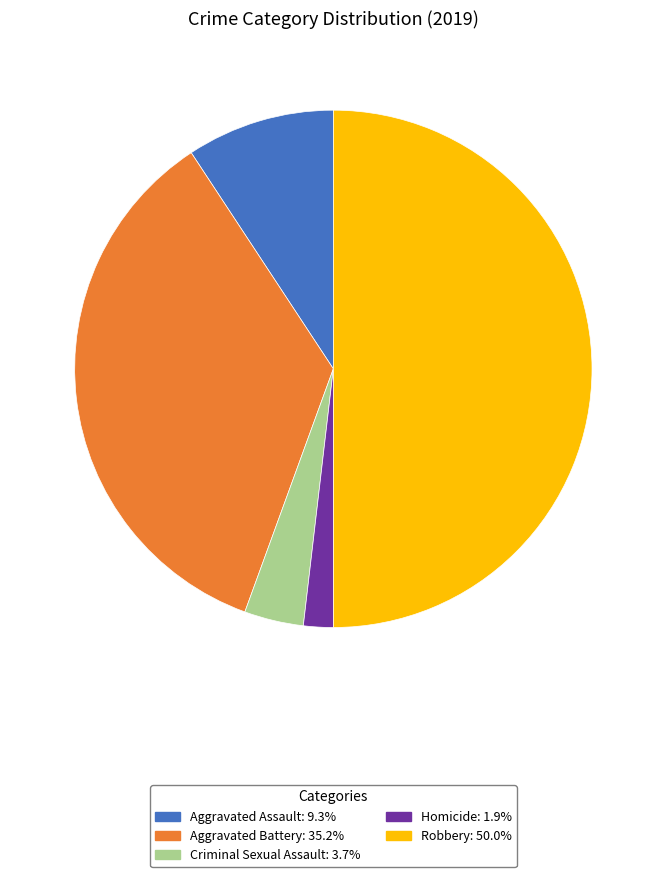

Rank the categories by value from lowest to highest.

Homicide, Criminal Sexual Assault, Aggravated Assault, Aggravated Battery, Robbery